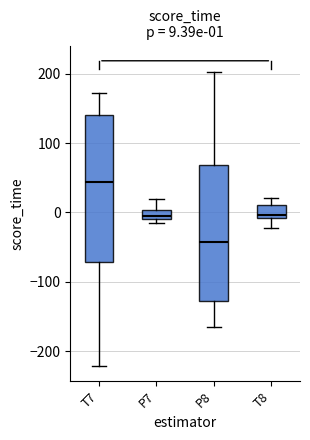

Which box's median line is the highest?

T7